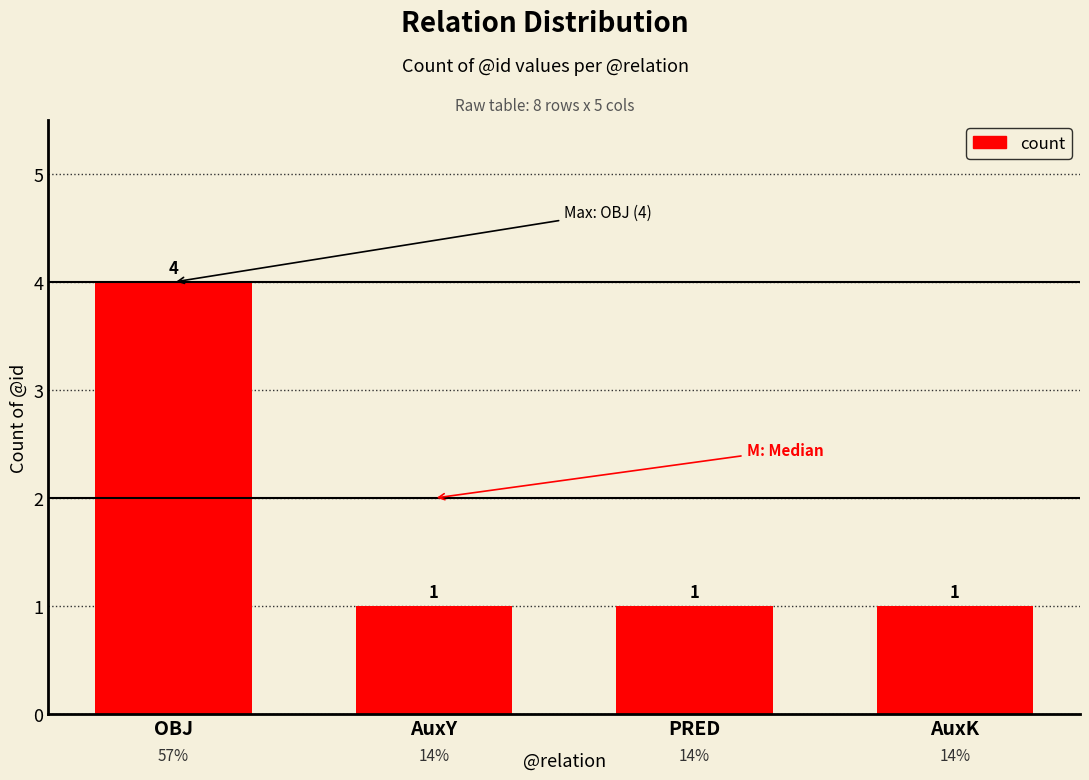

Is it true that the value at AuxY is 1?

True